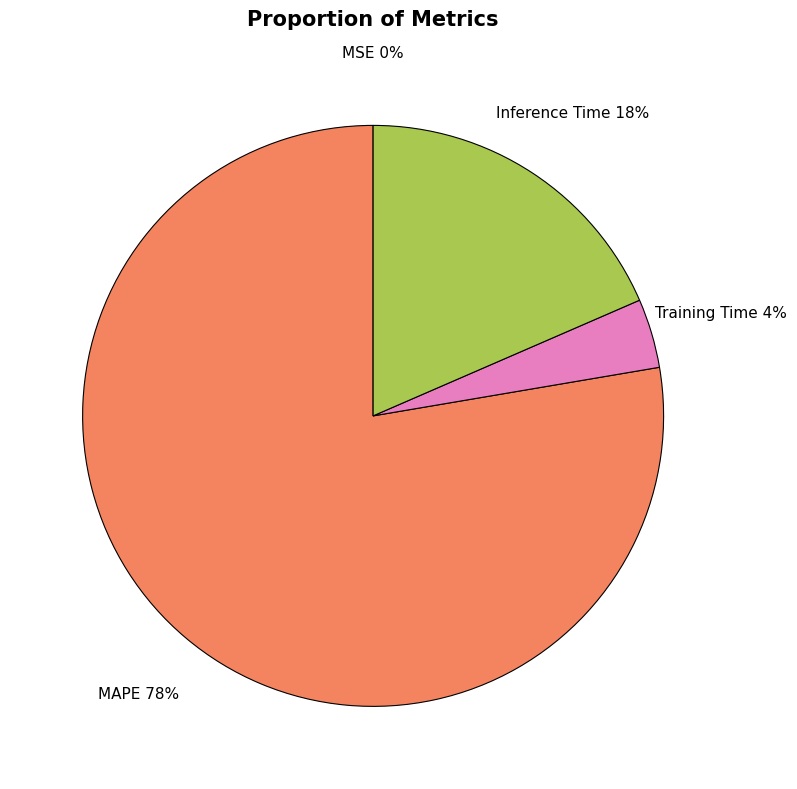

Which slice is the largest?

MAPE